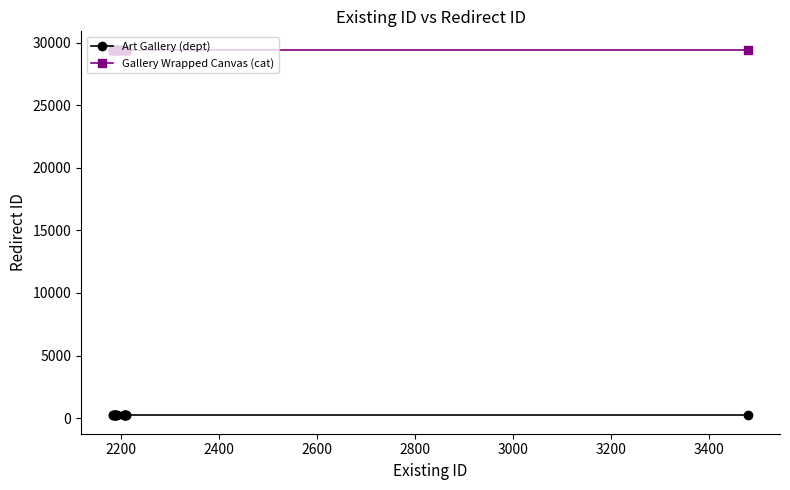

At how many categories does at least one series exceed 4438?

15